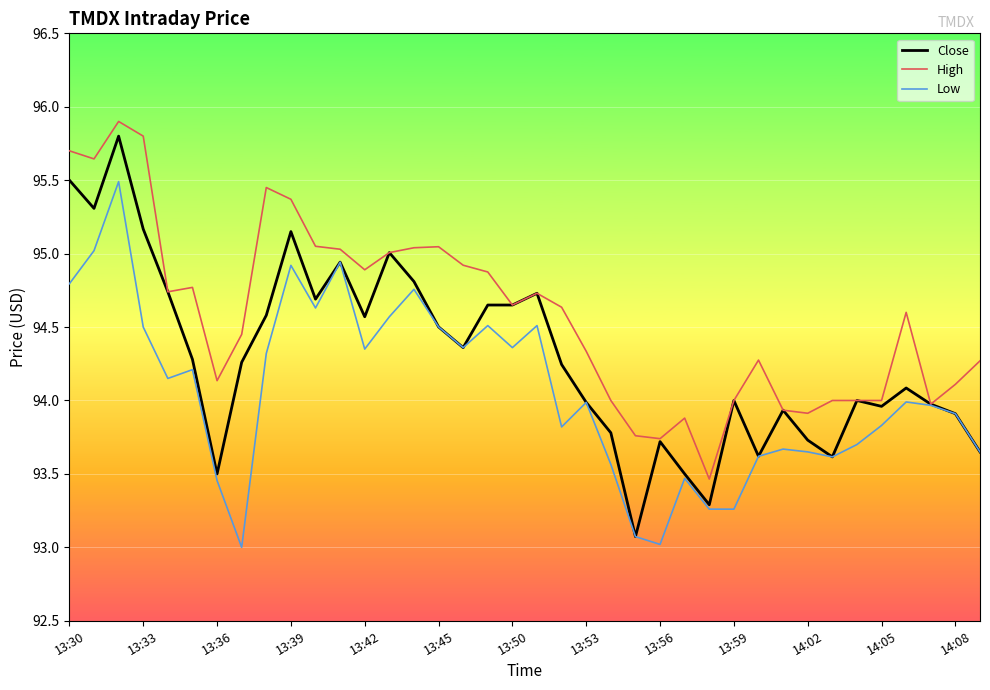

What is the maximum value shown in the chart?

95.9